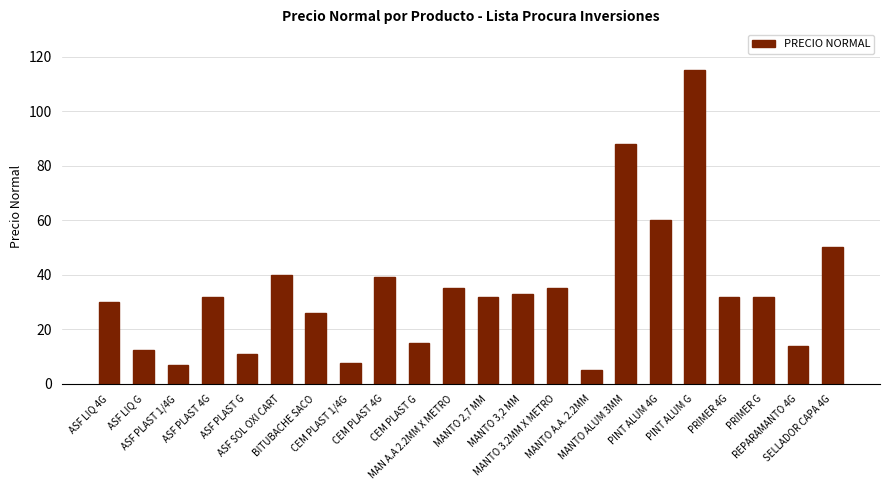

At which label is the value closest to 60?

PINT ALUM 4G